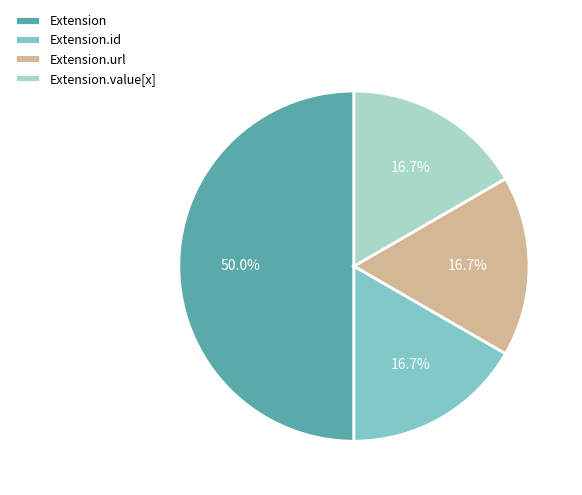

What is the ratio of the value at Extension.value[x] to the value at Extension.url?

1.0